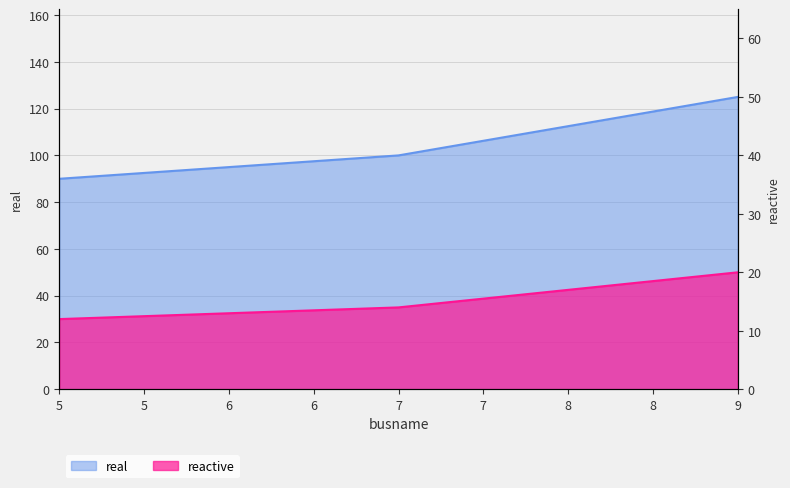

What is the maximum value shown in the chart?

125